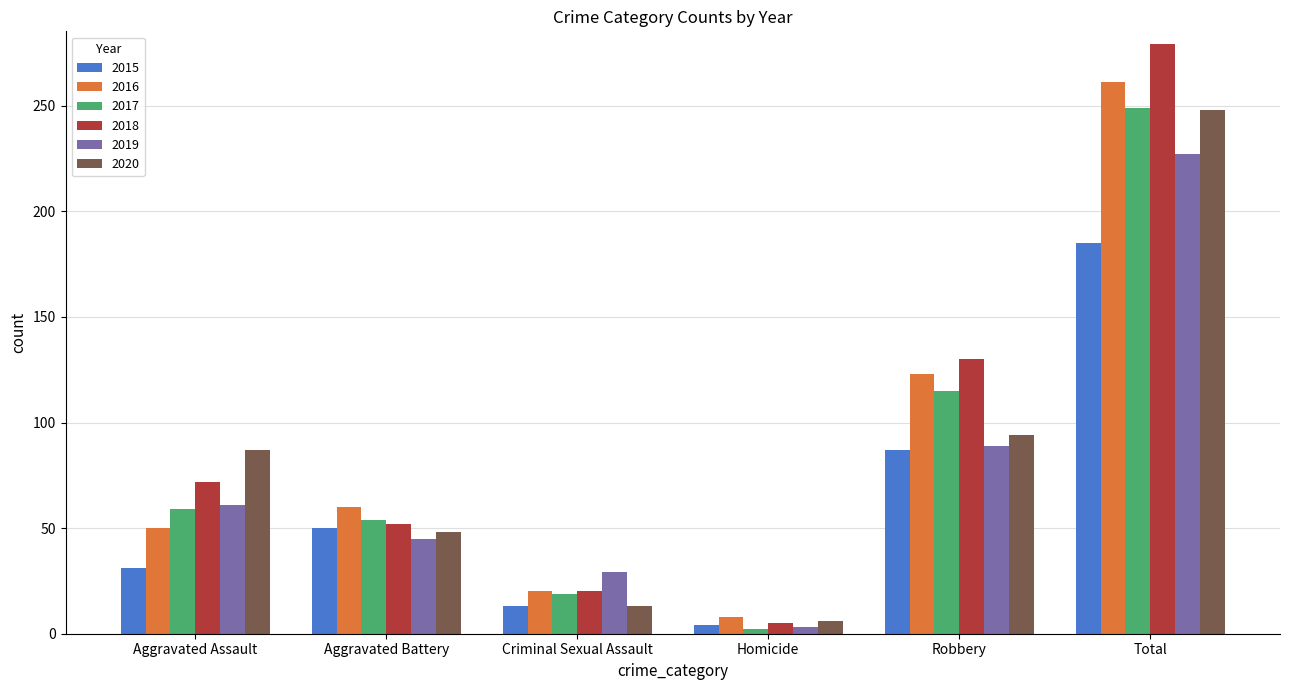

Does the chart contain stacked bars?

No